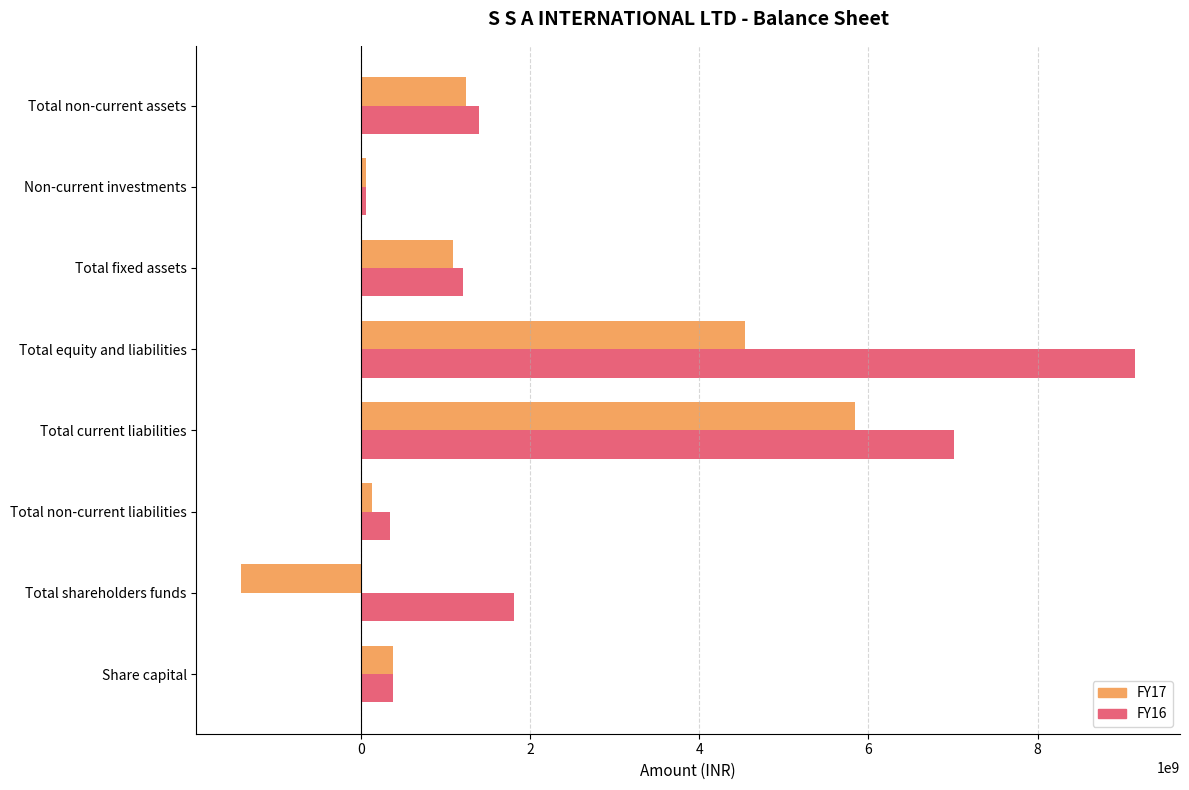

Rank the series by their maximum value, from lowest to highest.

FY17, FY16